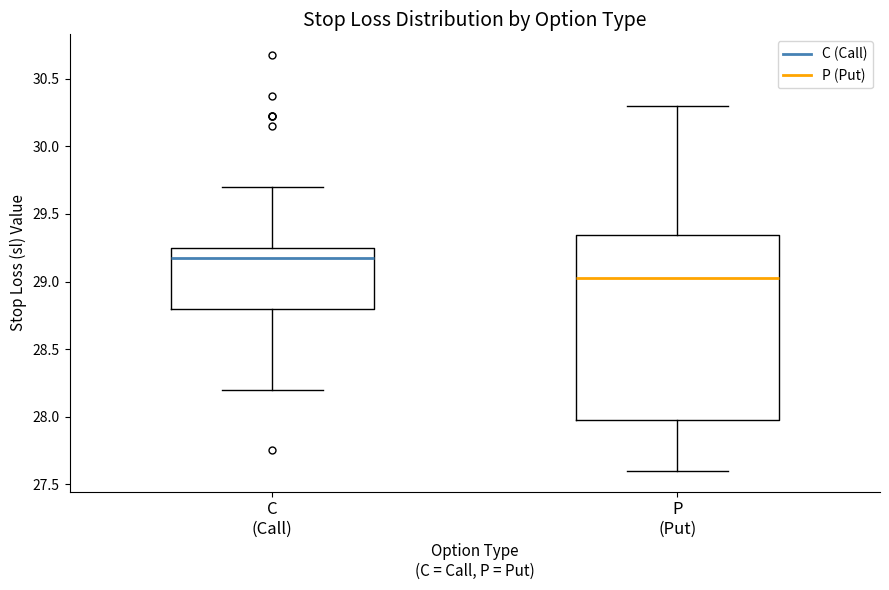

Reading left to right, transcribe this box plot: for each box, give where its median line is, the range the box spans, and where its two whiskers end, as read against the y-axis. The values are not printed on the chart, so give them approximately, as read against the axis.

C (Call): median 29.20, box 28.80 to 29.25, whiskers 28.20 to 29.70
P (Put): median 29.05, box 28.00 to 29.35, whiskers 27.60 to 30.30